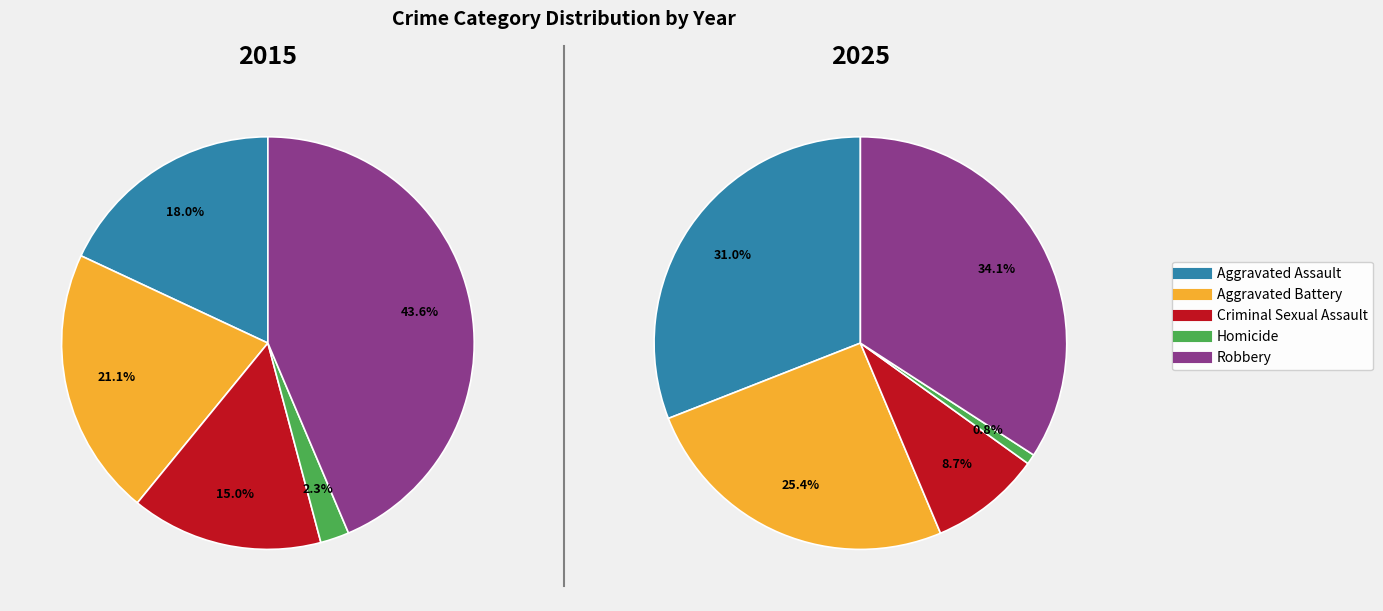

Is Criminal Sexual Assault the majority of the pie?

No